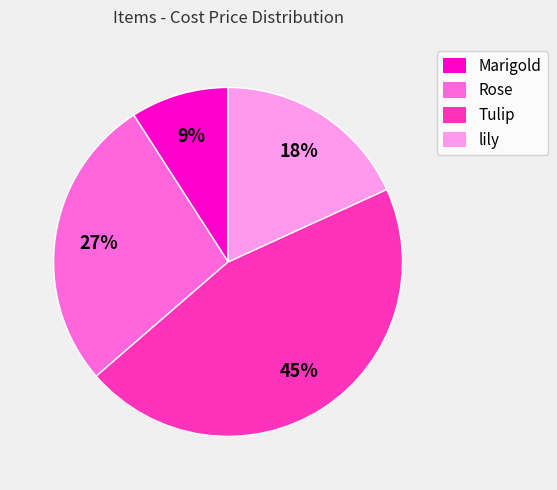

How many slices are in this pie chart?

4